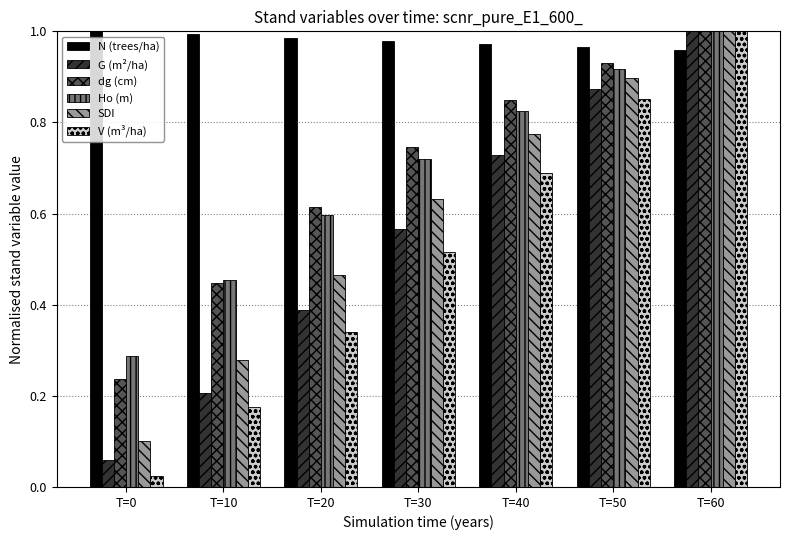

Is it true that dg (cm) equals 1.5 at T=40?

False